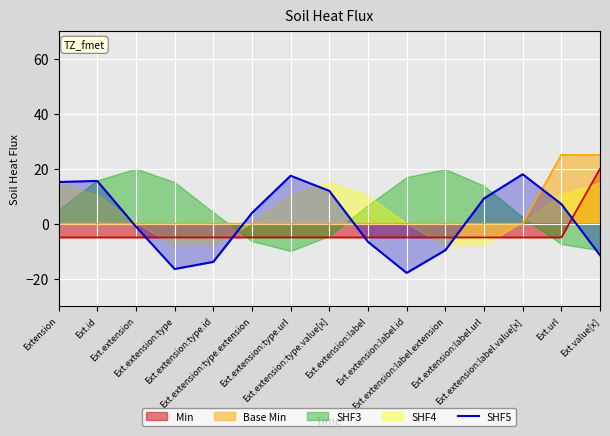

How many times do Min and SHF5 cross each other?

5